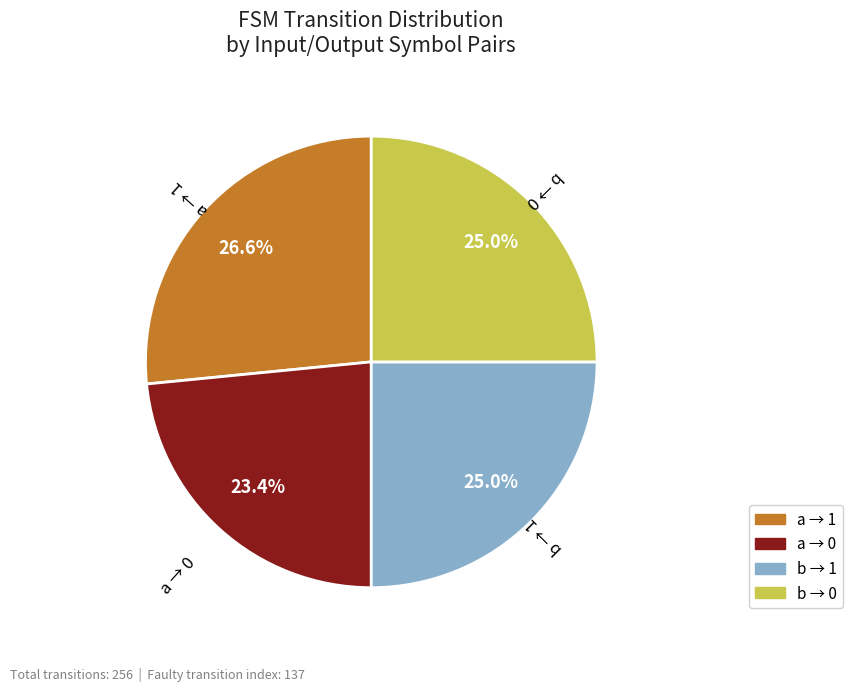

Is there a majority slice in this chart?

No